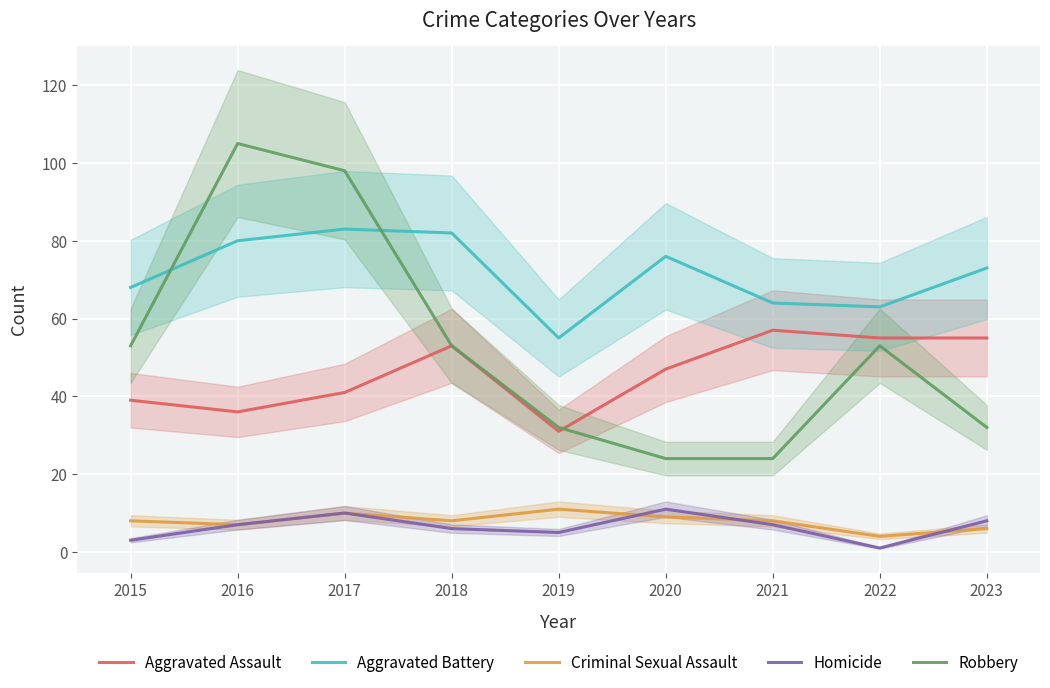

Read the Aggravated Battery value at 2023.

73